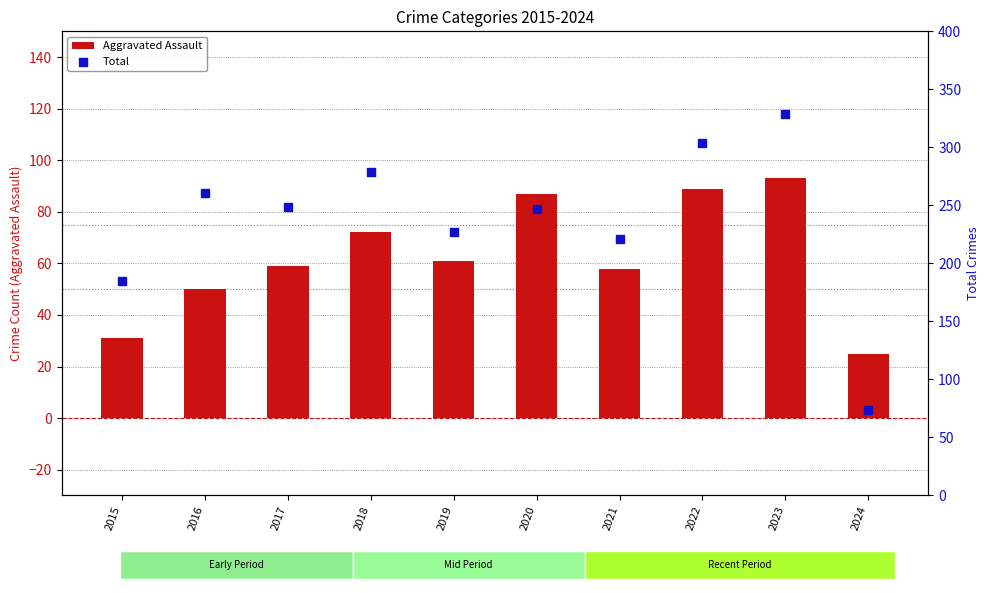

Which series has the widest spread of Y values?

Total